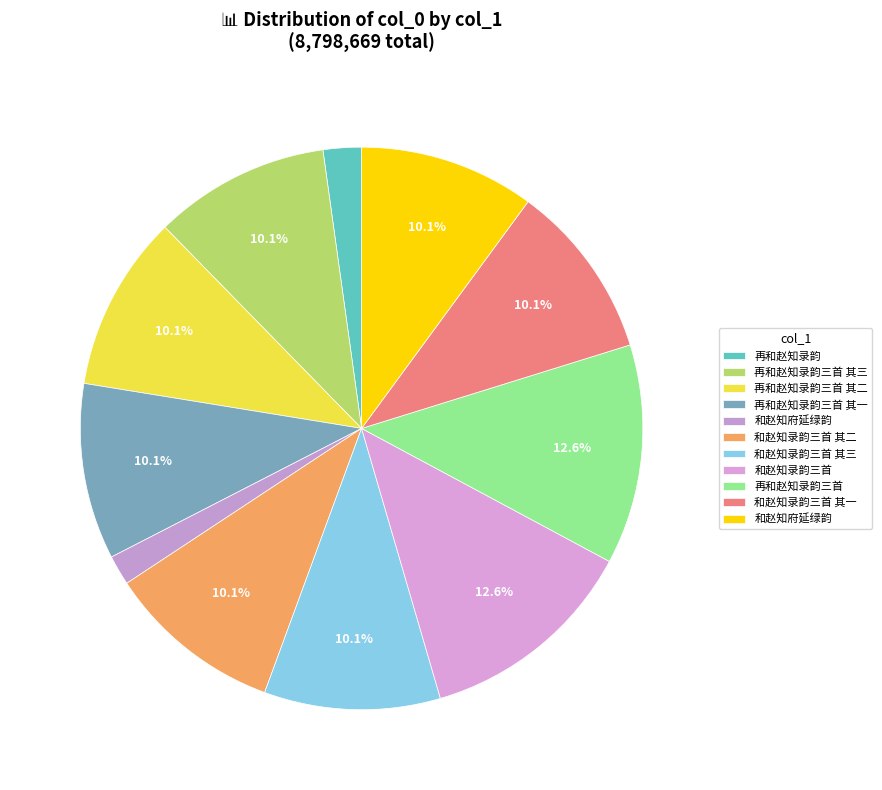

How many segments does this pie chart have?

11